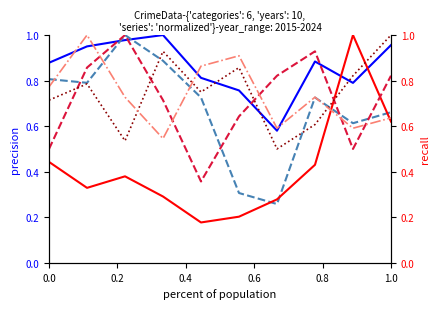

What is the difference between the Robbery values at 0.2 and 1.0?

0.2